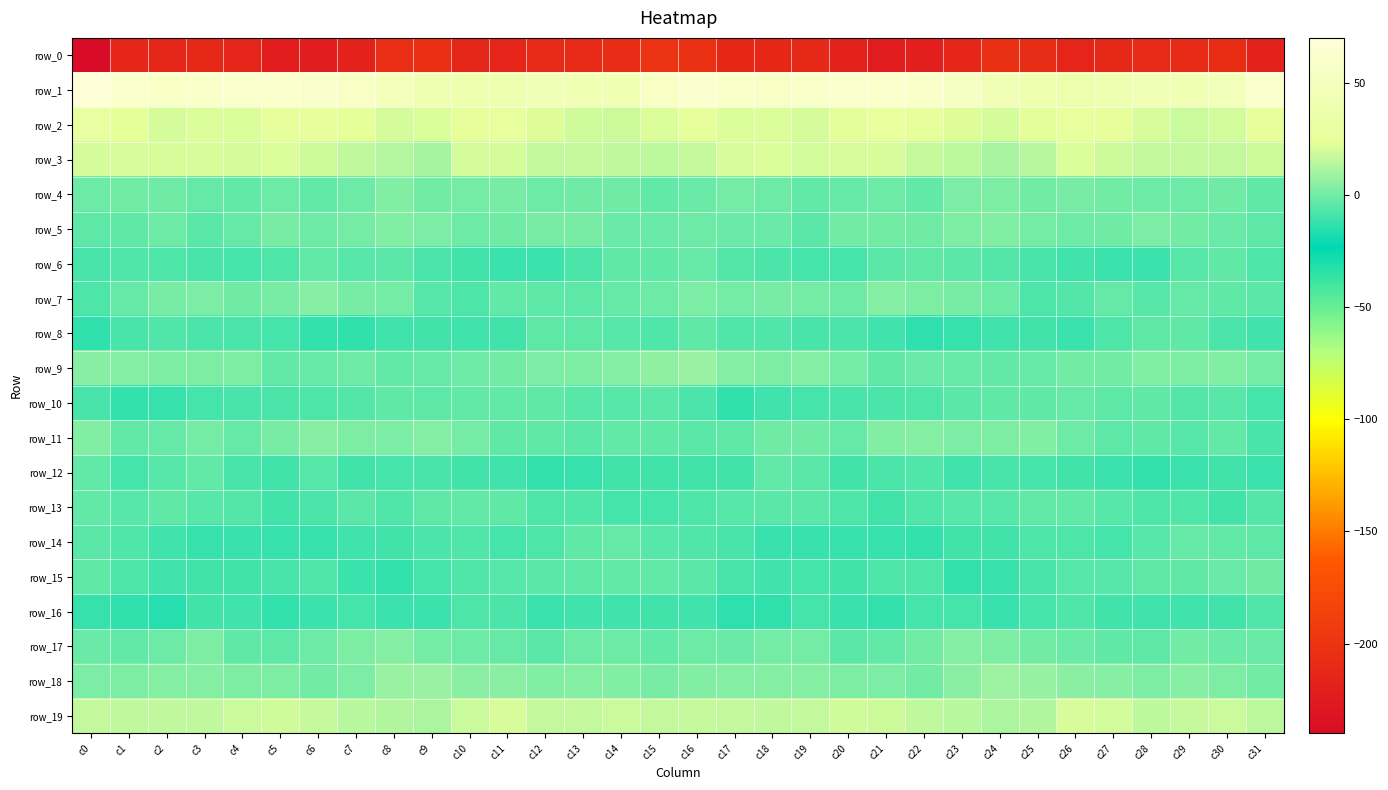

What is the sum of all row_18 values?

113.6